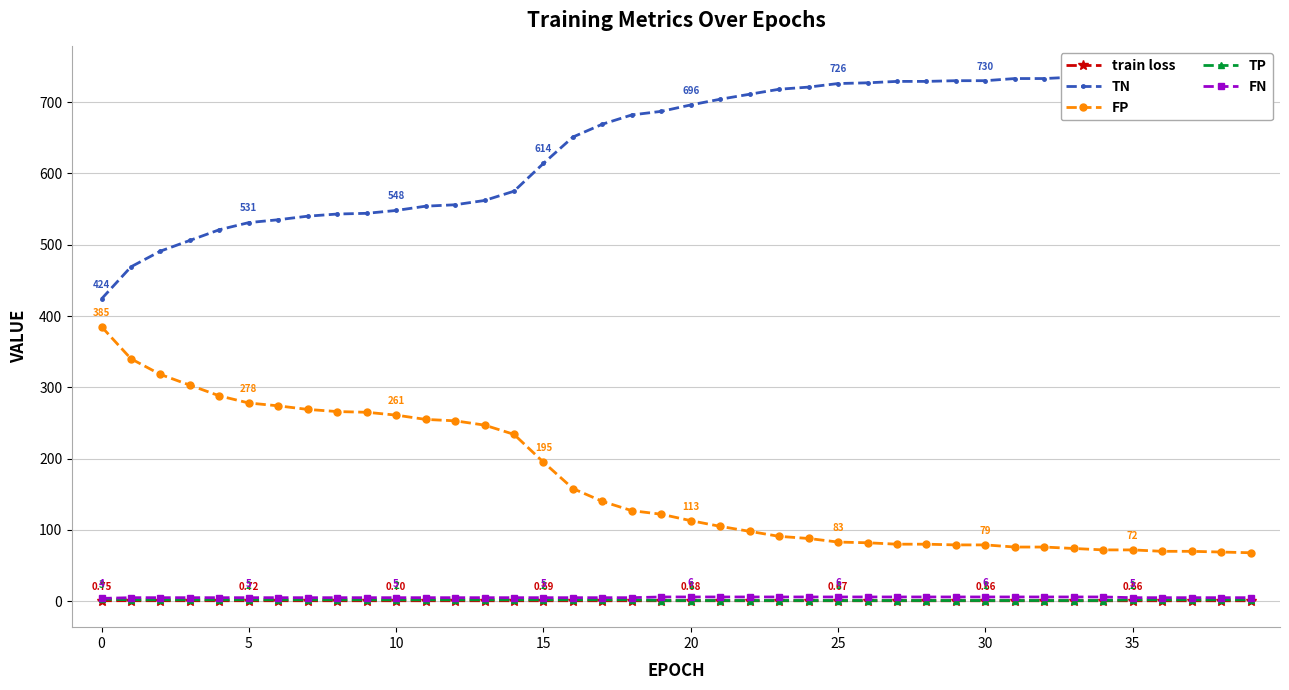

True or false: TN and train loss cross at least once.

False